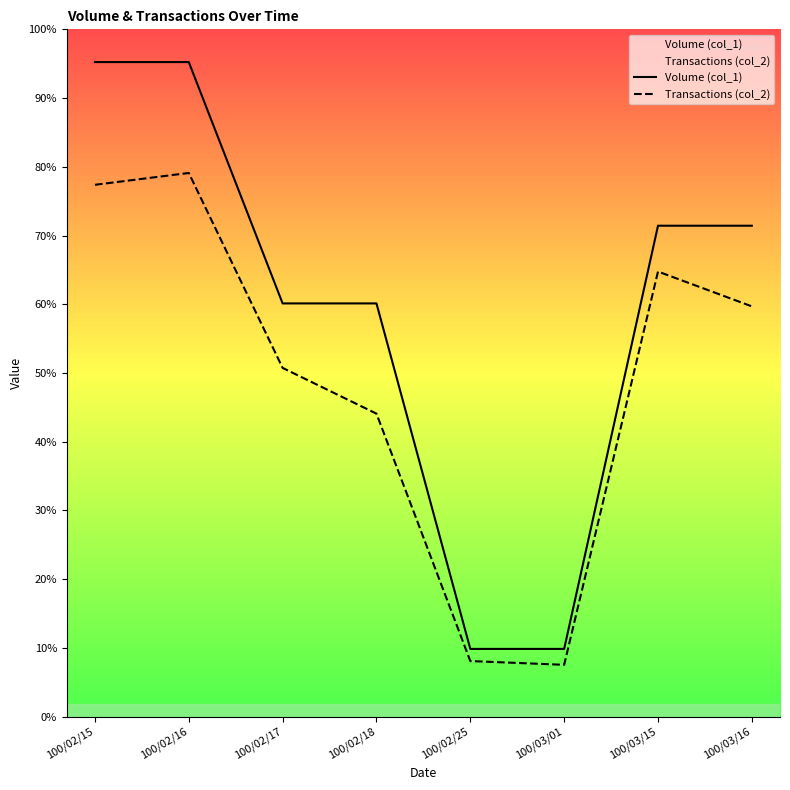

How many values in the Volume (col_1) series are below 297000?

4